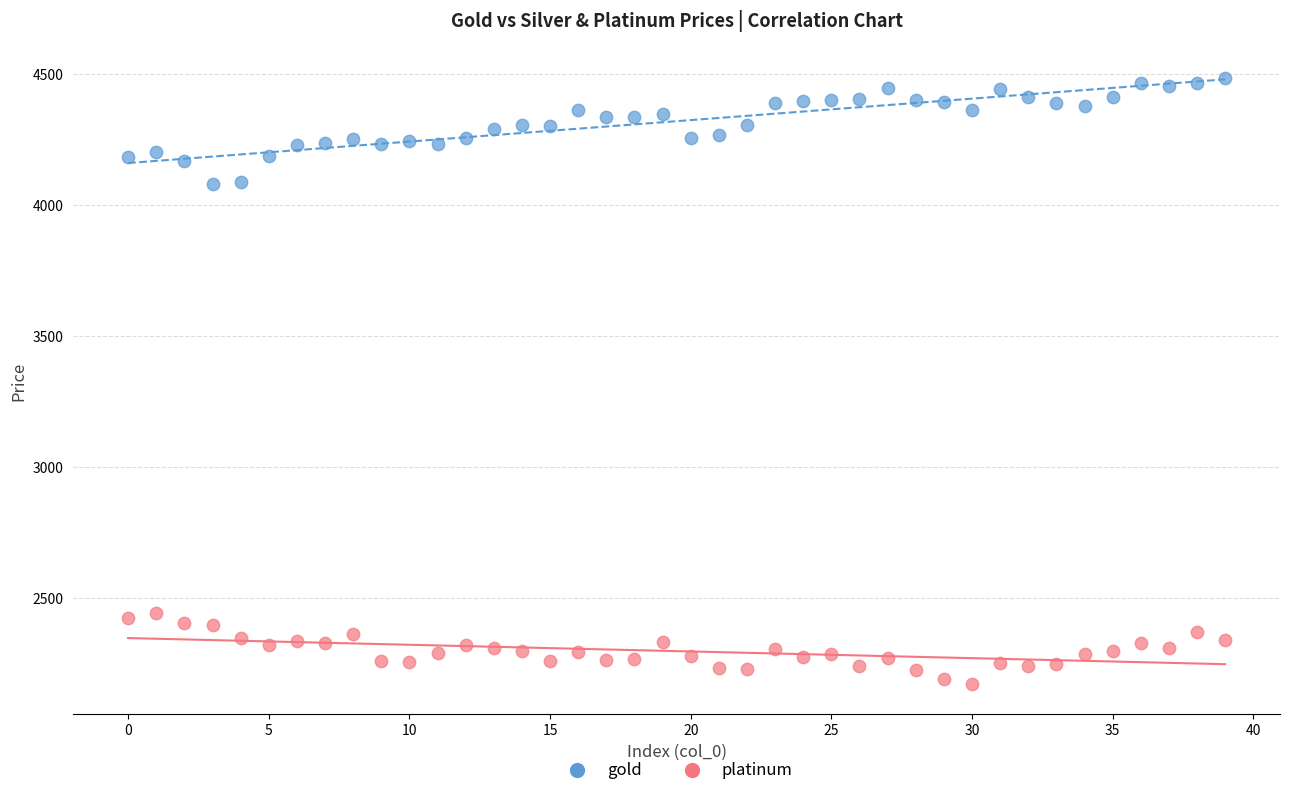

What are all the series names shown in the legend?

gold, platinum